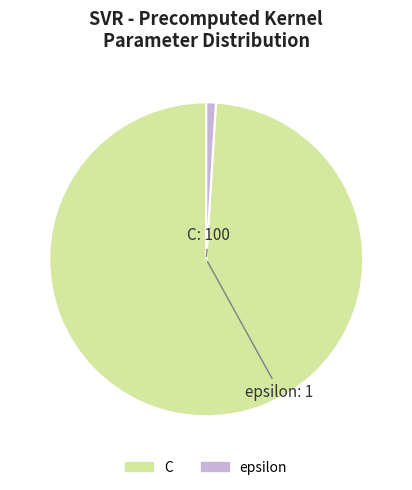

Which slice represents more than half of the pie?

C